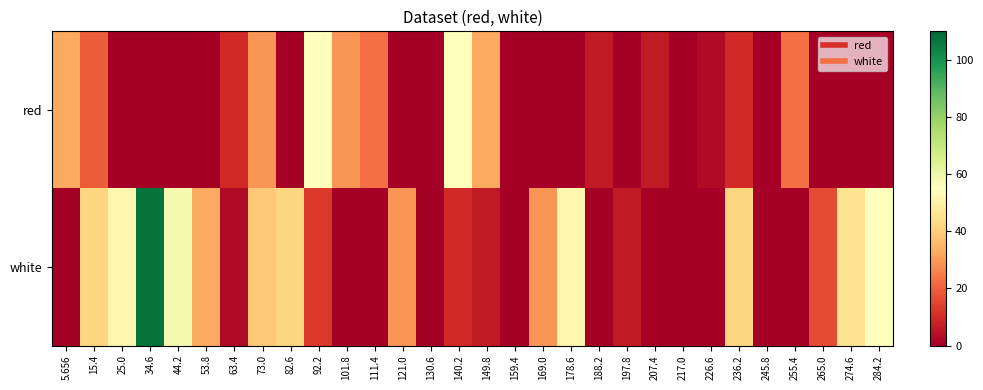

At 130.6, list the series in order from largest to smallest.

red, white